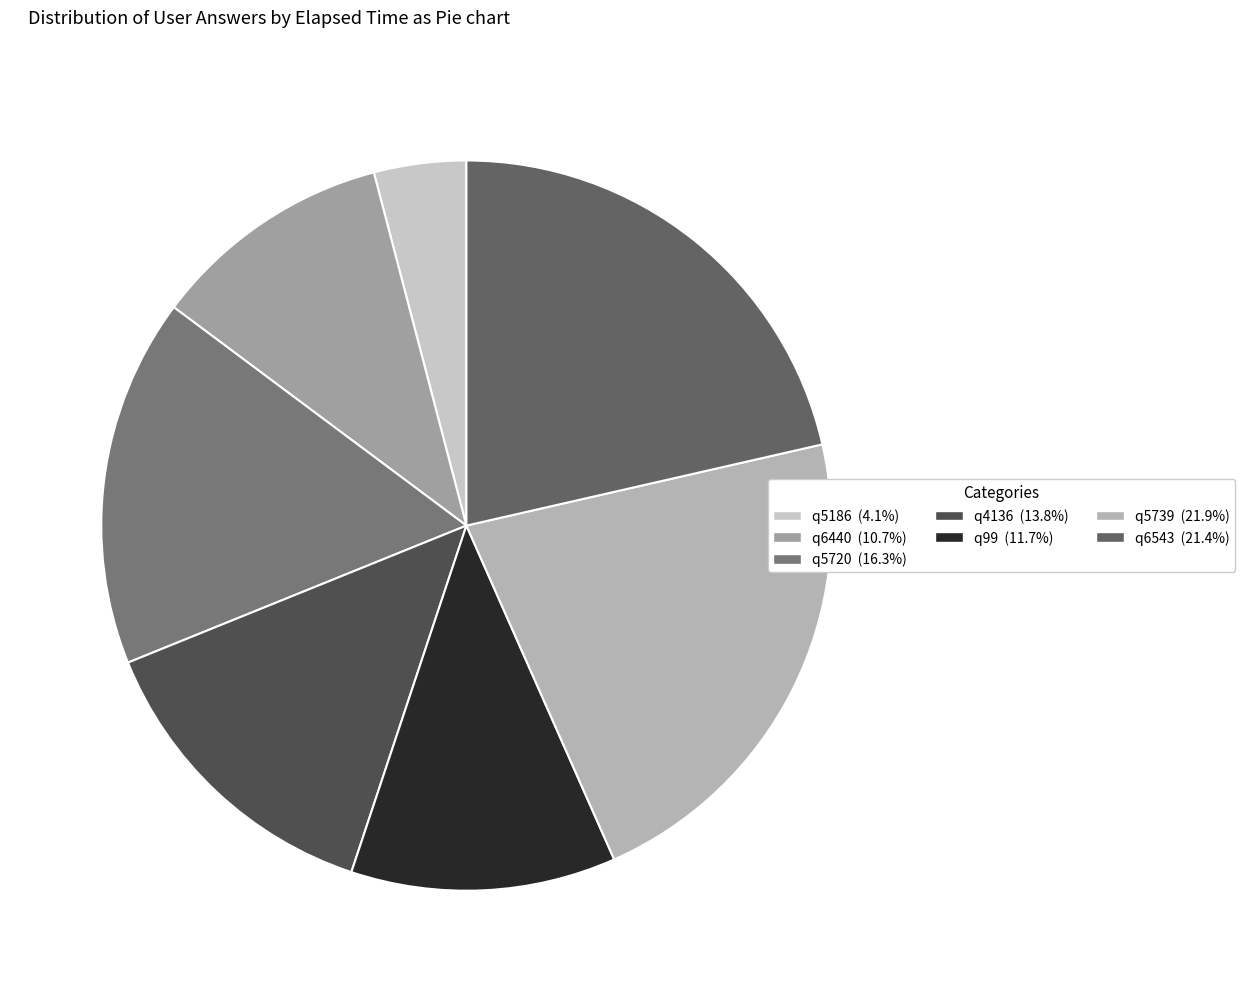

Which slice is the smallest?

q5186